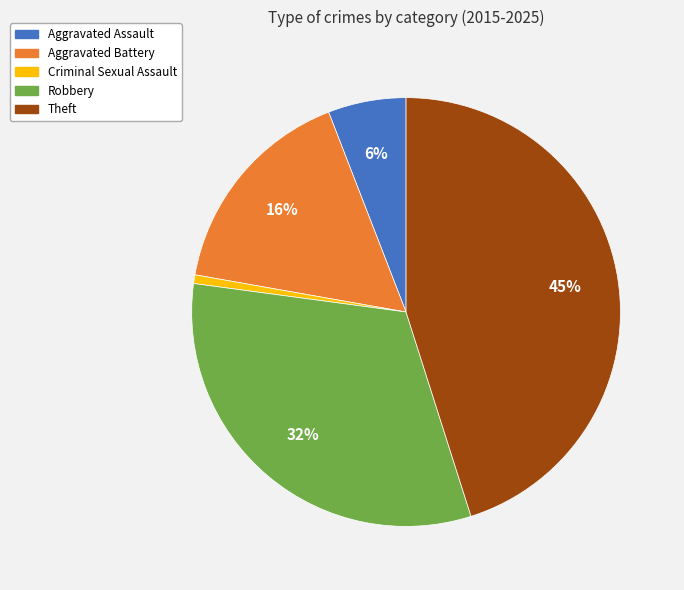

What percentage is the Aggravated Assault slice, to the nearest percent?

6%